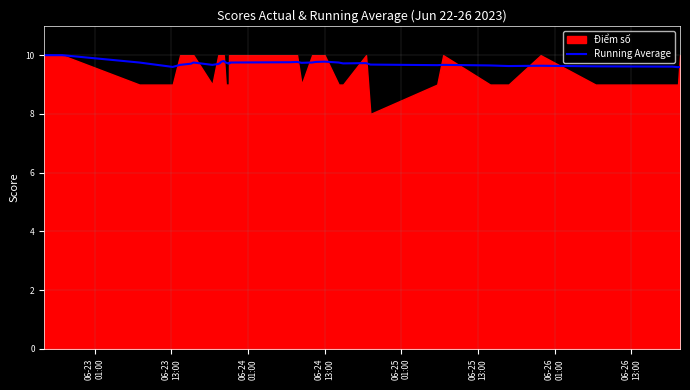

How many values are between 9 and 10?

40